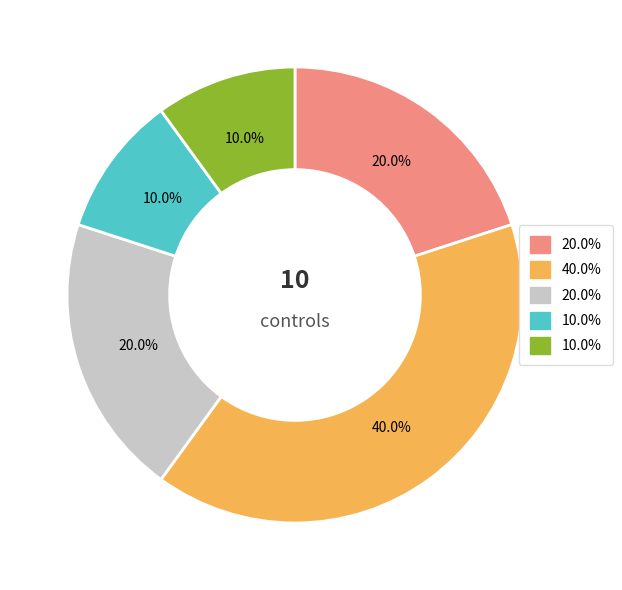

Does any single category account for the majority?

No